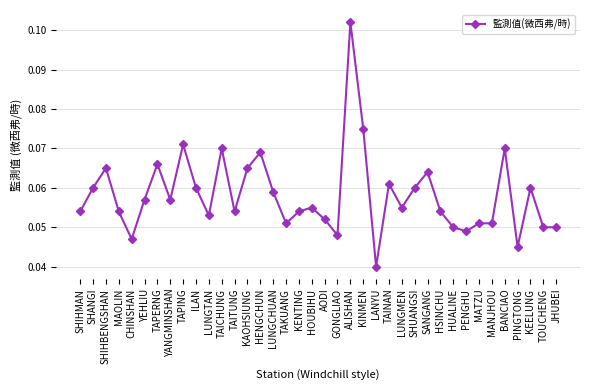

At which category does the chart reach its minimum across all series?

LANYU